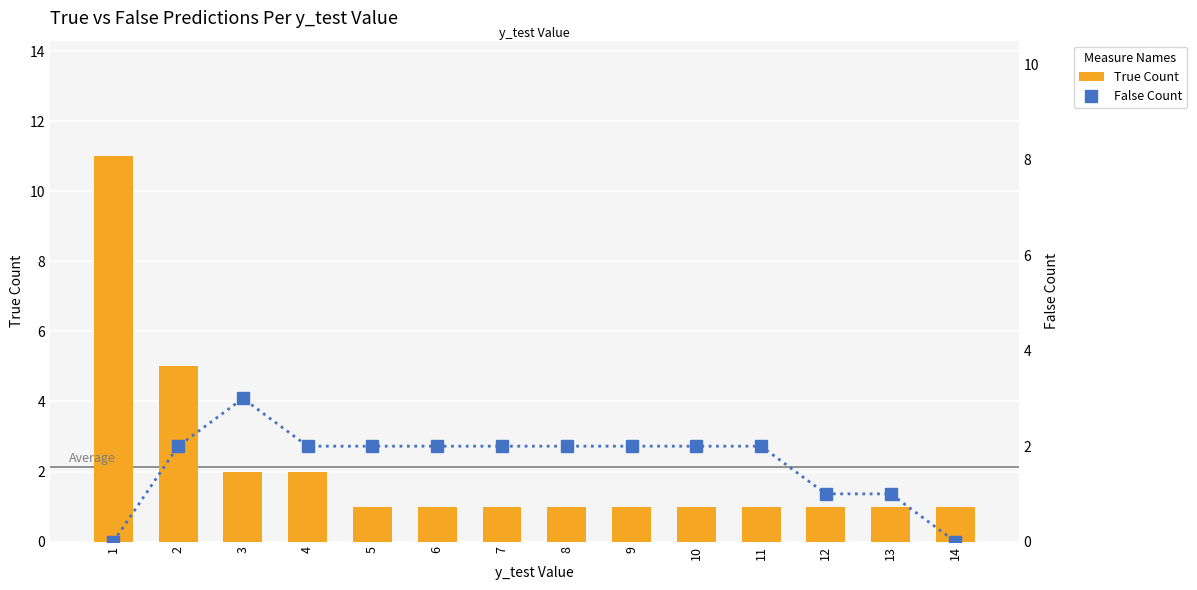

What is the total value across all series at 6?

3